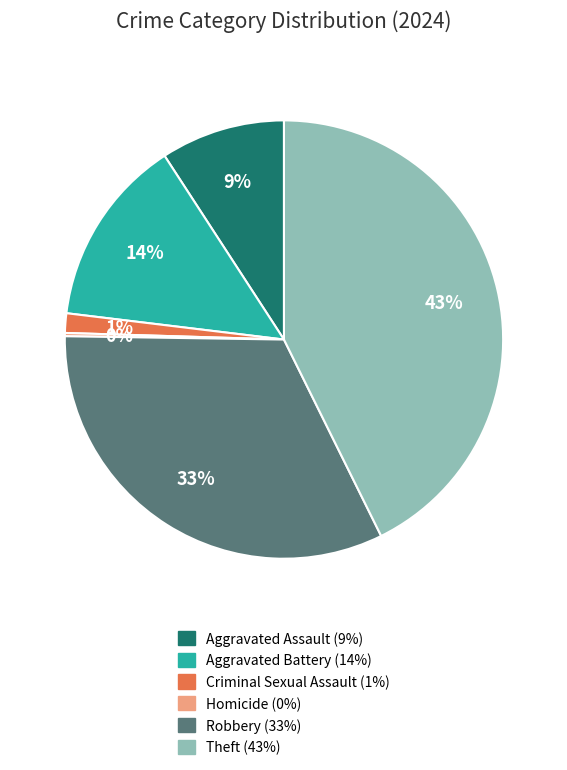

What is the largest slice in the pie chart?

Theft